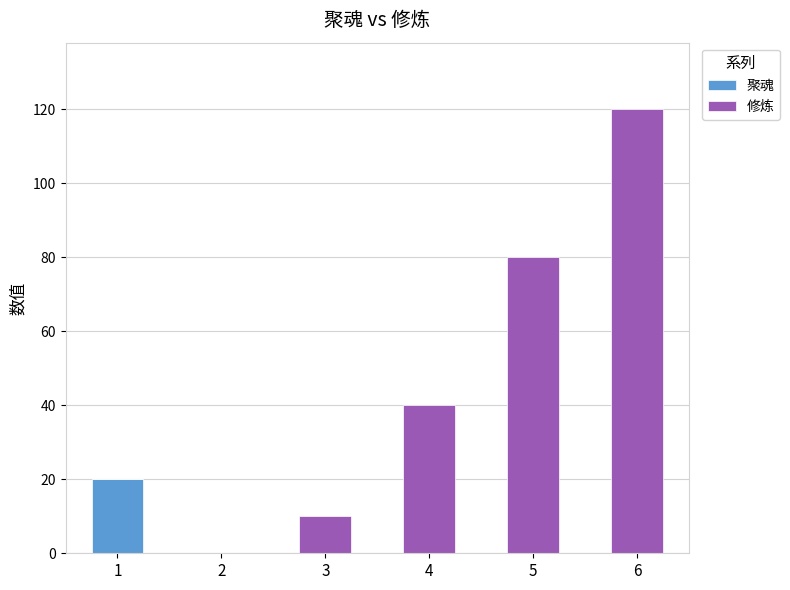

What is the maximum value for 聚魂?

20